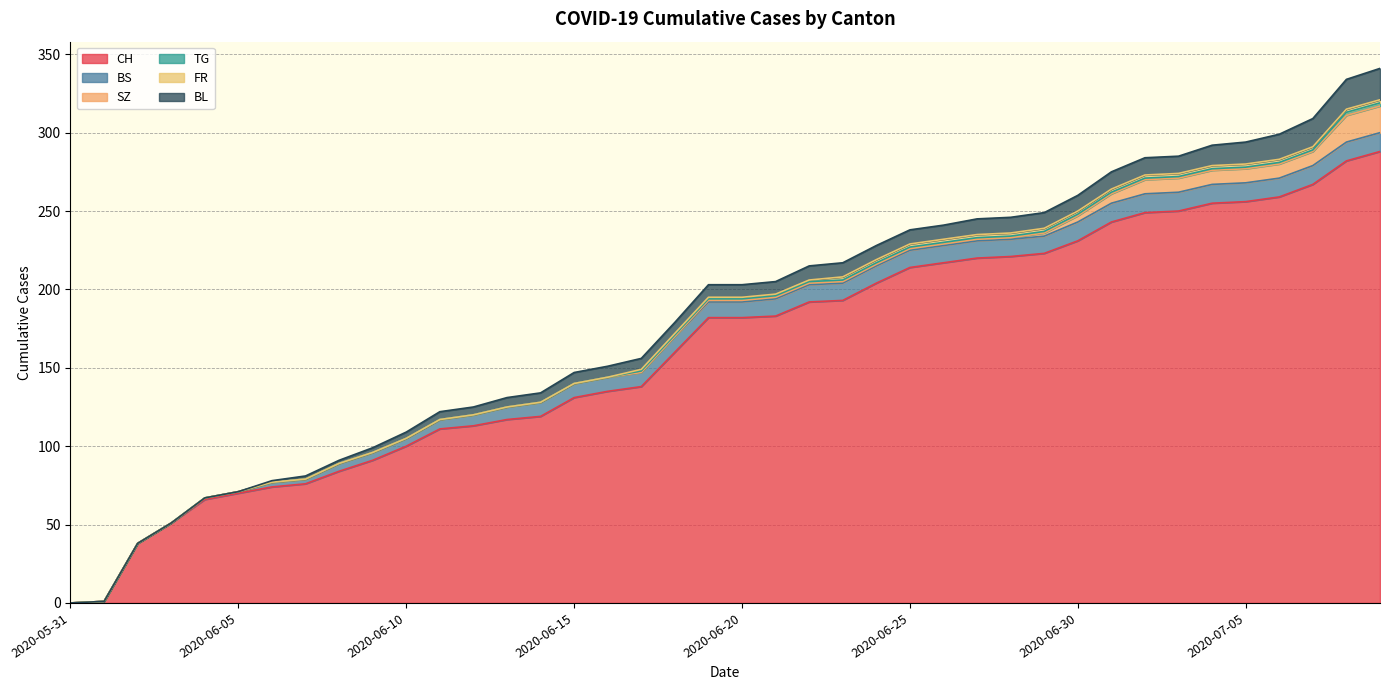

True or false: CH and TG intersect in this chart.

False